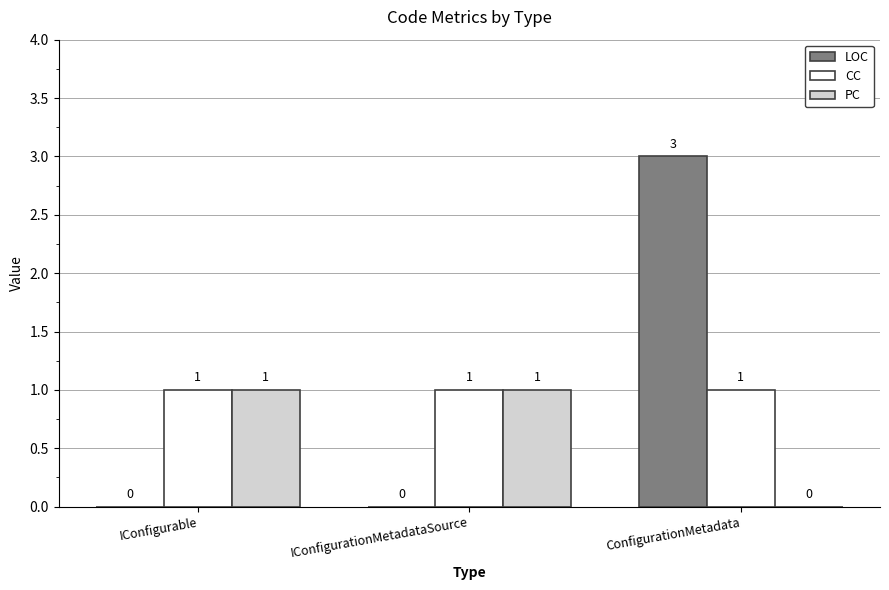

The LOC series shows -1 at IConfigurationMetadataSource. True or false?

False